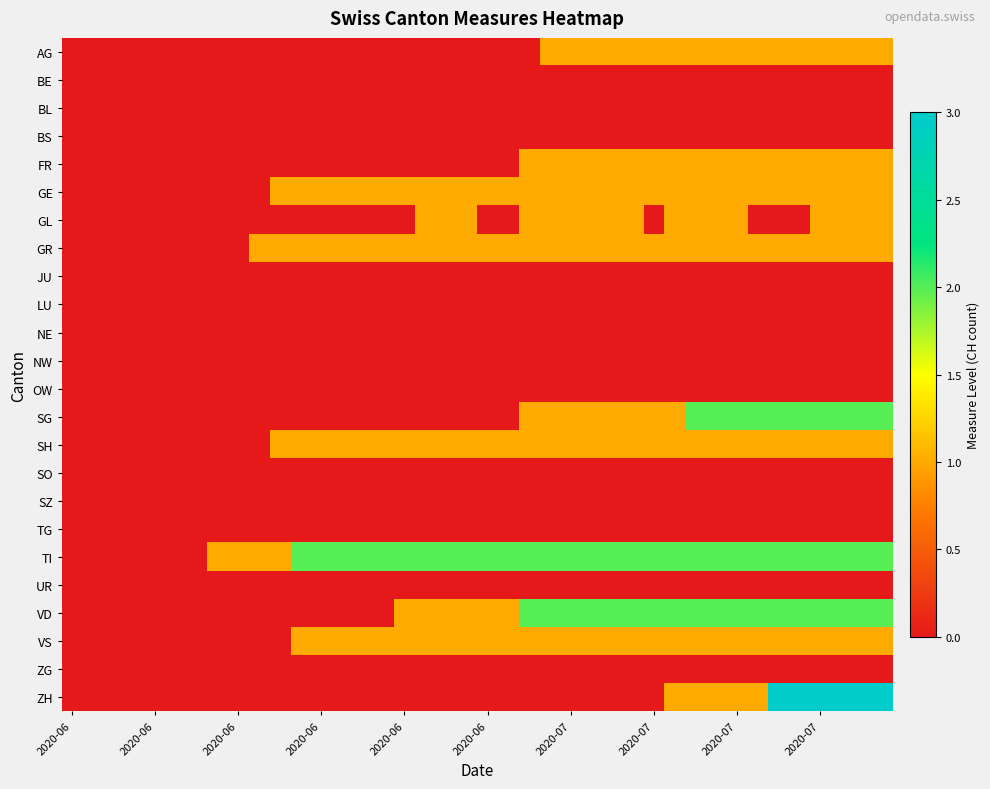

Reading right to left, transcribe all the data shown in this chart.

AG: 1	1	1	1	1	1	1	1	1	1	1	1	1	1	1	1	1	0	0	0	0	0	0	0	0	0	0	0	0	0	0	0	0	0	0	0	0	0	0	0
BE: 0	0	0	0	0	0	0	0	0	0	0	0	0	0	0	0	0	0	0	0	0	0	0	0	0	0	0	0	0	0	0	0	0	0	0	0	0	0	0	0
BL: 0	0	0	0	0	0	0	0	0	0	0	0	0	0	0	0	0	0	0	0	0	0	0	0	0	0	0	0	0	0	0	0	0	0	0	0	0	0	0	0
BS: 0	0	0	0	0	0	0	0	0	0	0	0	0	0	0	0	0	0	0	0	0	0	0	0	0	0	0	0	0	0	0	0	0	0	0	0	0	0	0	0
FR: 1	1	1	1	1	1	1	1	1	1	1	1	1	1	1	1	1	1	0	0	0	0	0	0	0	0	0	0	0	0	0	0	0	0	0	0	0	0	0	0
GE: 1	1	1	1	1	1	1	1	1	1	1	1	1	1	1	1	1	1	1	1	1	1	1	1	1	1	1	1	1	1	0	0	0	0	0	0	0	0	0	0
GL: 1	1	1	1	0	0	0	1	1	1	1	0	1	1	1	1	1	1	0	0	1	1	1	0	0	0	0	0	0	0	0	0	0	0	0	0	0	0	0	0
GR: 1	1	1	1	1	1	1	1	1	1	1	1	1	1	1	1	1	1	1	1	1	1	1	1	1	1	1	1	1	1	1	0	0	0	0	0	0	0	0	0
JU: 0	0	0	0	0	0	0	0	0	0	0	0	0	0	0	0	0	0	0	0	0	0	0	0	0	0	0	0	0	0	0	0	0	0	0	0	0	0	0	0
LU: 0	0	0	0	0	0	0	0	0	0	0	0	0	0	0	0	0	0	0	0	0	0	0	0	0	0	0	0	0	0	0	0	0	0	0	0	0	0	0	0
NE: 0	0	0	0	0	0	0	0	0	0	0	0	0	0	0	0	0	0	0	0	0	0	0	0	0	0	0	0	0	0	0	0	0	0	0	0	0	0	0	0
NW: 0	0	0	0	0	0	0	0	0	0	0	0	0	0	0	0	0	0	0	0	0	0	0	0	0	0	0	0	0	0	0	0	0	0	0	0	0	0	0	0
OW: 0	0	0	0	0	0	0	0	0	0	0	0	0	0	0	0	0	0	0	0	0	0	0	0	0	0	0	0	0	0	0	0	0	0	0	0	0	0	0	0
SG: 2	2	2	2	2	2	2	2	2	2	1	1	1	1	1	1	1	1	0	0	0	0	0	0	0	0	0	0	0	0	0	0	0	0	0	0	0	0	0	0
SH: 1	1	1	1	1	1	1	1	1	1	1	1	1	1	1	1	1	1	1	1	1	1	1	1	1	1	1	1	1	1	0	0	0	0	0	0	0	0	0	0
SO: 0	0	0	0	0	0	0	0	0	0	0	0	0	0	0	0	0	0	0	0	0	0	0	0	0	0	0	0	0	0	0	0	0	0	0	0	0	0	0	0
SZ: 0	0	0	0	0	0	0	0	0	0	0	0	0	0	0	0	0	0	0	0	0	0	0	0	0	0	0	0	0	0	0	0	0	0	0	0	0	0	0	0
TG: 0	0	0	0	0	0	0	0	0	0	0	0	0	0	0	0	0	0	0	0	0	0	0	0	0	0	0	0	0	0	0	0	0	0	0	0	0	0	0	0
TI: 2	2	2	2	2	2	2	2	2	2	2	2	2	2	2	2	2	2	2	2	2	2	2	2	2	2	2	2	2	1	1	1	1	0	0	0	0	0	0	0
UR: 0	0	0	0	0	0	0	0	0	0	0	0	0	0	0	0	0	0	0	0	0	0	0	0	0	0	0	0	0	0	0	0	0	0	0	0	0	0	0	0
VD: 2	2	2	2	2	2	2	2	2	2	2	2	2	2	2	2	2	2	1	1	1	1	1	1	0	0	0	0	0	0	0	0	0	0	0	0	0	0	0	0
VS: 1	1	1	1	1	1	1	1	1	1	1	1	1	1	1	1	1	1	1	1	1	1	1	1	1	1	1	1	1	0	0	0	0	0	0	0	0	0	0	0
ZG: 0	0	0	0	0	0	0	0	0	0	0	0	0	0	0	0	0	0	0	0	0	0	0	0	0	0	0	0	0	0	0	0	0	0	0	0	0	0	0	0
ZH: 3	3	3	3	3	3	1	1	1	1	1	0	0	0	0	0	0	0	0	0	0	0	0	0	0	0	0	0	0	0	0	0	0	0	0	0	0	0	0	0